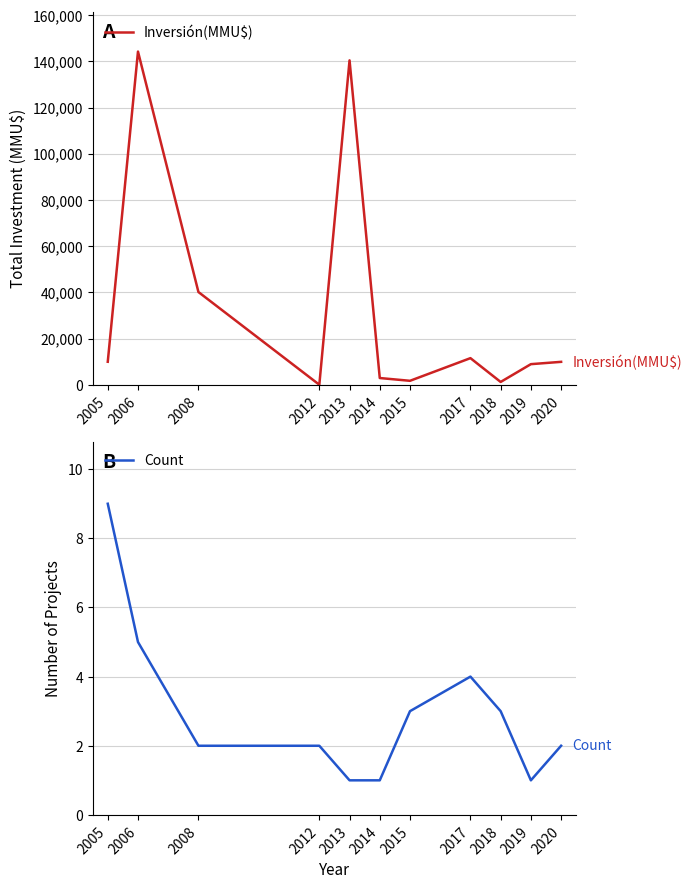

List the labels in order of Count value, largest first.

2005, 2006, 2017, 2015, 2018, 2008, 2012, 2020, 2013, 2014, 2019